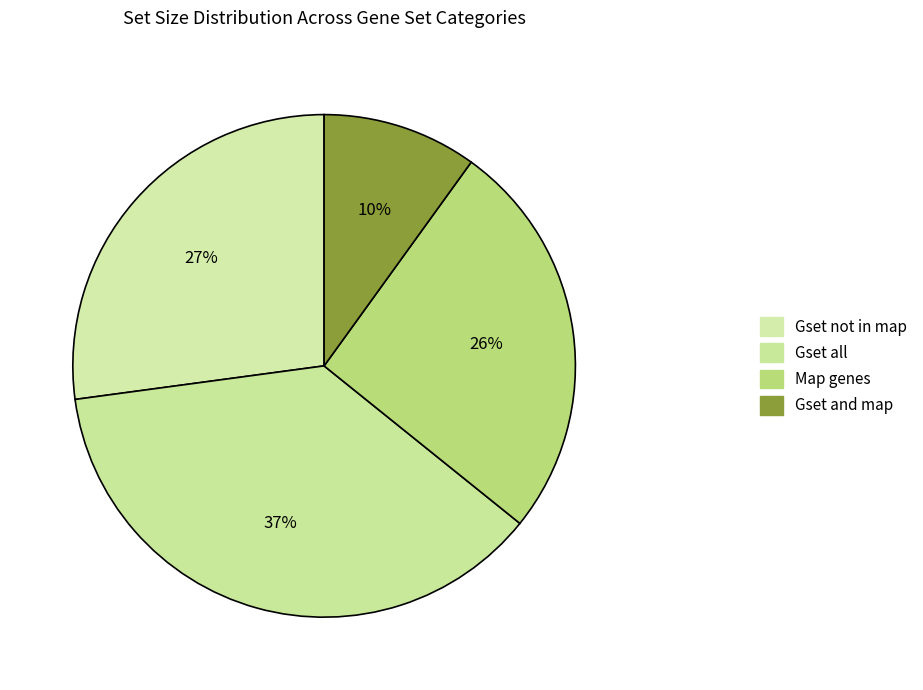

Is there a majority slice in this chart?

No